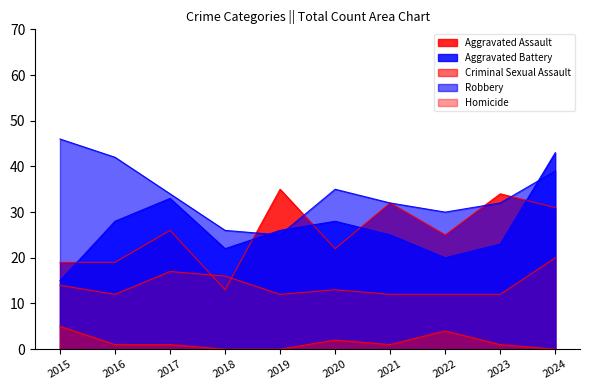

How many lines are shown in the chart?

5